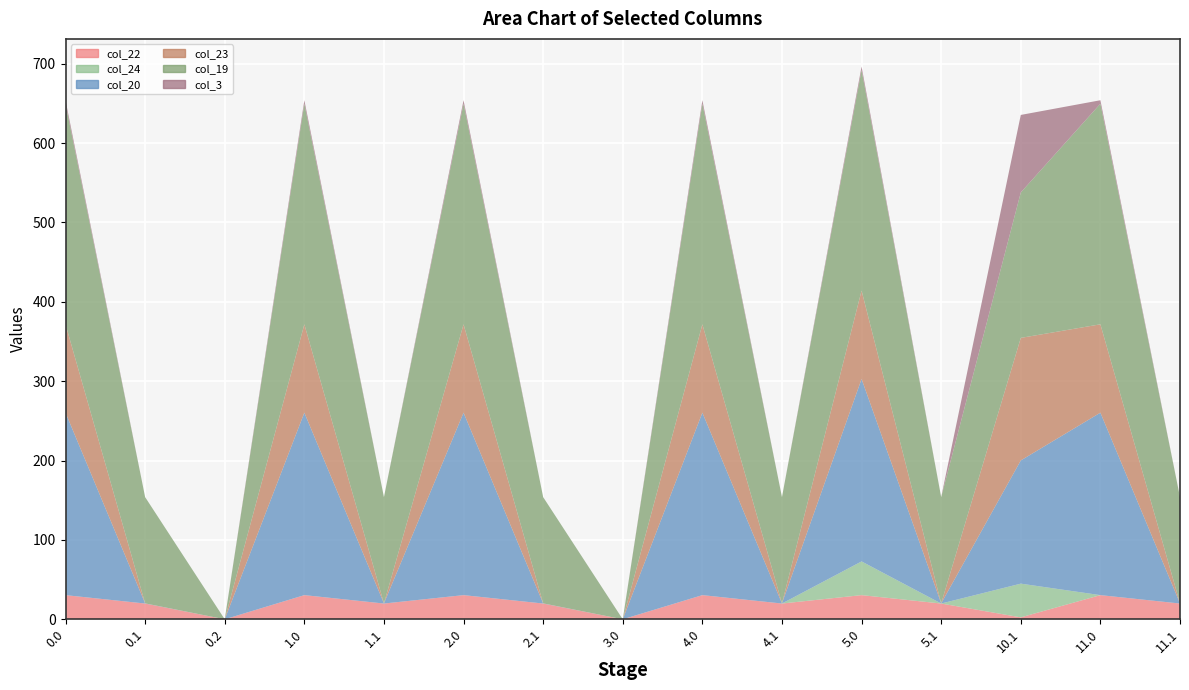

Reading left to right, transcribe all the data shown in this chart.

col_22: 0.0=30.4	0.1=19.9	0.2=0.0	1.0=30.4	1.1=19.9	2.0=30.4	2.1=19.9	3.0=0.0	4.0=30.4	4.1=19.9	5.0=30.4	5.1=19.9	10.1=2.4	11.0=30.4	11.1=19.9
col_24: 0.0=0.0	0.1=0.0	0.2=0.0	1.0=0.0	1.1=0.0	2.0=0.0	2.1=0.0	3.0=0.0	4.0=0.0	4.1=0.0	5.0=42.5	5.1=0.0	10.1=42.5	11.0=0.0	11.1=0.0
col_20: 0.0=229.9	0.1=0.2	0.2=0.0	1.0=229.9	1.1=0.2	2.0=229.9	2.1=0.2	3.0=0.0	4.0=229.9	4.1=0.2	5.0=229.9	5.1=0.2	10.1=155.2	11.0=229.9	11.1=0.2
col_23: 0.0=111.3	0.1=0.0	0.2=0.0	1.0=111.3	1.1=0.0	2.0=111.3	2.1=0.0	3.0=0.0	4.0=111.3	4.1=0.0	5.0=111.3	5.1=0.0	10.1=154.4	11.0=111.3	11.1=0.0
col_19: 0.0=277.9	0.1=133.8	0.2=0.0	1.0=277.9	1.1=133.8	2.0=277.9	2.1=133.8	3.0=0.0	4.0=277.9	4.1=133.8	5.0=277.9	5.1=133.8	10.1=183.2	11.0=277.9	11.1=133.8
col_3: 0.0=4.4	0.1=0.0	0.2=0.0	1.0=4.4	1.1=0.0	2.0=4.4	2.1=0.0	3.0=0.0	4.0=4.4	4.1=0.0	5.0=4.4	5.1=0.0	10.1=97.7	11.0=4.4	11.1=0.0